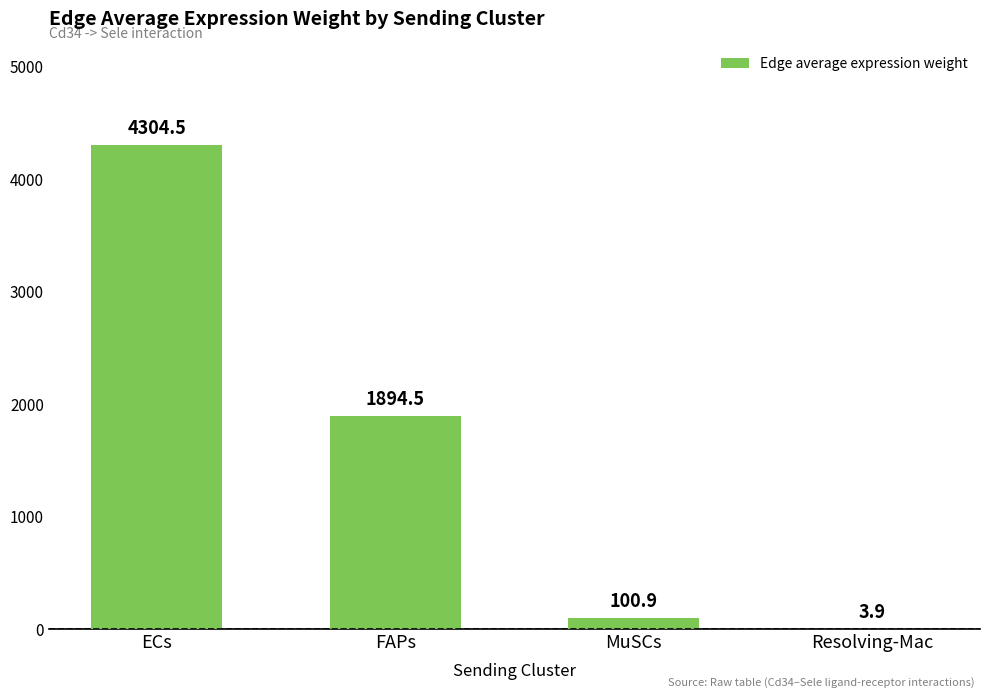

What is the sum of the values at MuSCs and FAPs?

1995.4